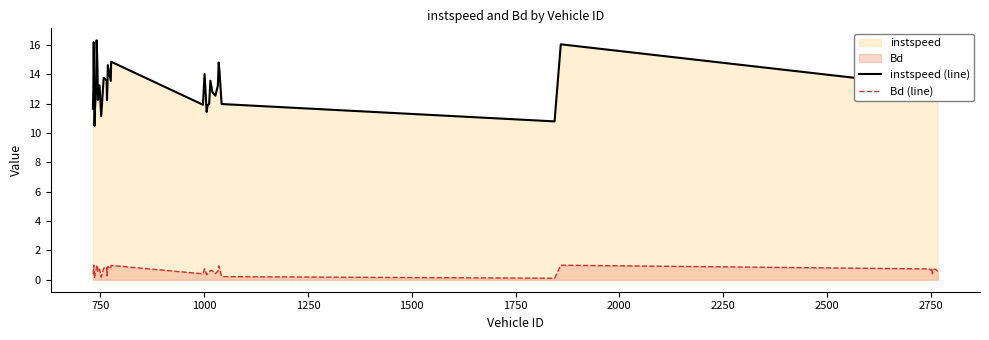

Reading left to right, what are all the values shown in this chart?

instspeed (line): 11.7	12.8	16.2	10.5	11.6	13.4	16.3	14.5	12.2	13.2	11.1	13.8	13.6	12.2	13.3	14.6	13.5	14.9	11.9	14.0	11.4	11.9	12.0	13.6	12.8	12.5	13.2	14.8	14.2	12.0	10.8	16.0	13.2	13.8	13.3	13.8	12.6	13.2	13.9	12.7
Bd (line): 0.4	0.4	1.0	0.1	0.4	0.7	1.0	0.9	0.5	0.7	0.2	0.8	0.9	0.3	0.8	0.9	0.7	1.0	0.4	0.7	0.4	0.4	0.5	0.6	0.6	0.4	0.6	0.9	0.8	0.2	0.1	1.0	0.7	0.8	0.6	0.8	0.4	0.7	0.7	0.6